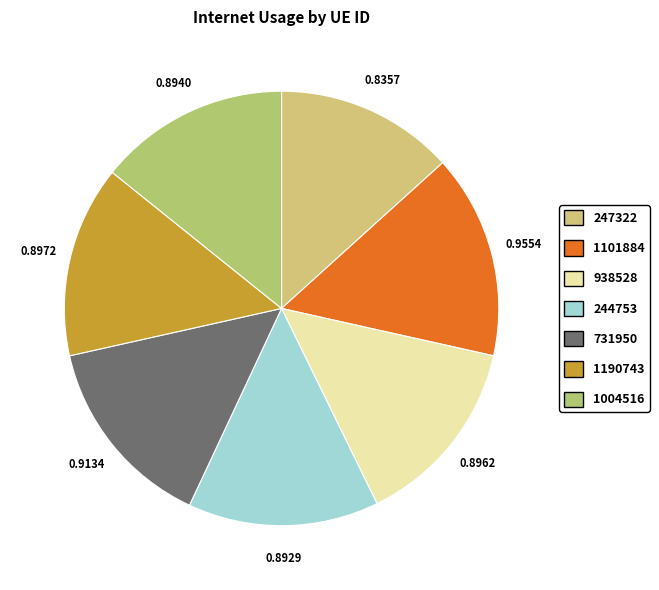

To the nearest percent, what is the difference between the 1101884 and 247322 slice percentages?

2%